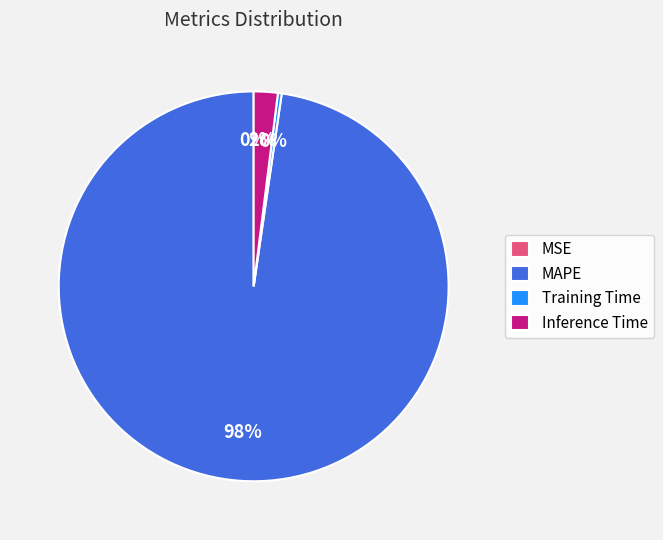

To the nearest percent, what percentage of the pie is MAPE?

98%